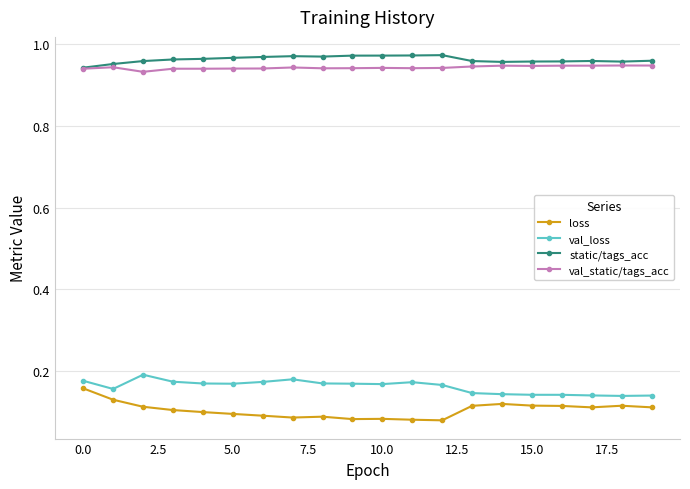

At how many categories does at least one series exceed 0?

20